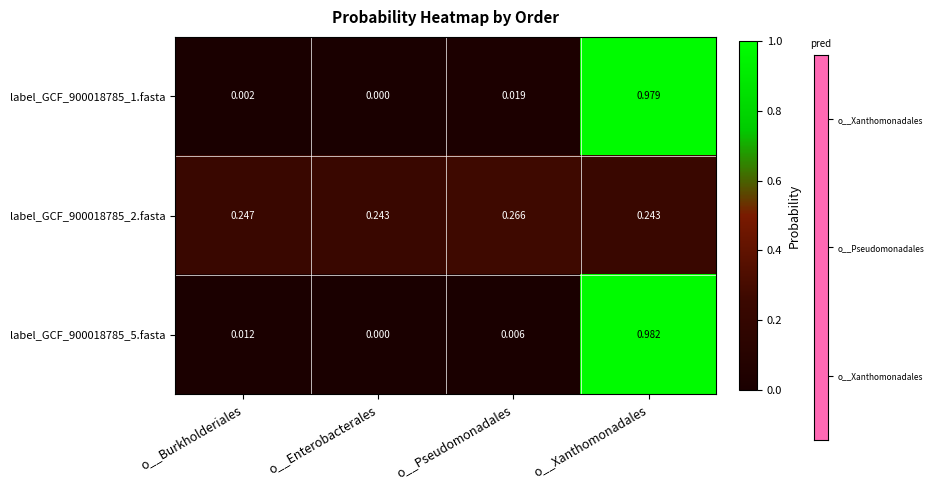

Which category has the lowest value in the label_GCF_900018785_1.fasta series?

o__Enterobacterales